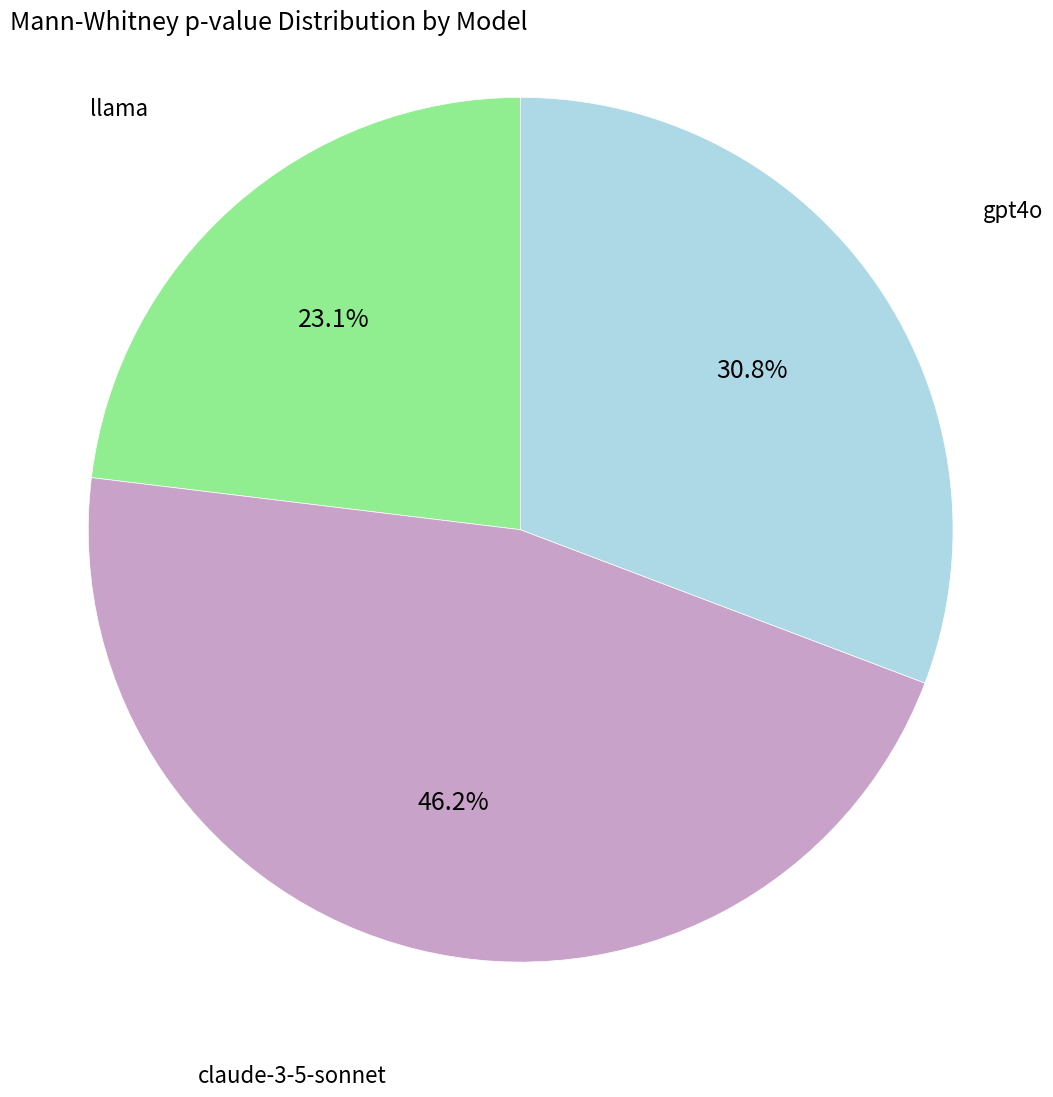

Is there a majority slice in this chart?

No